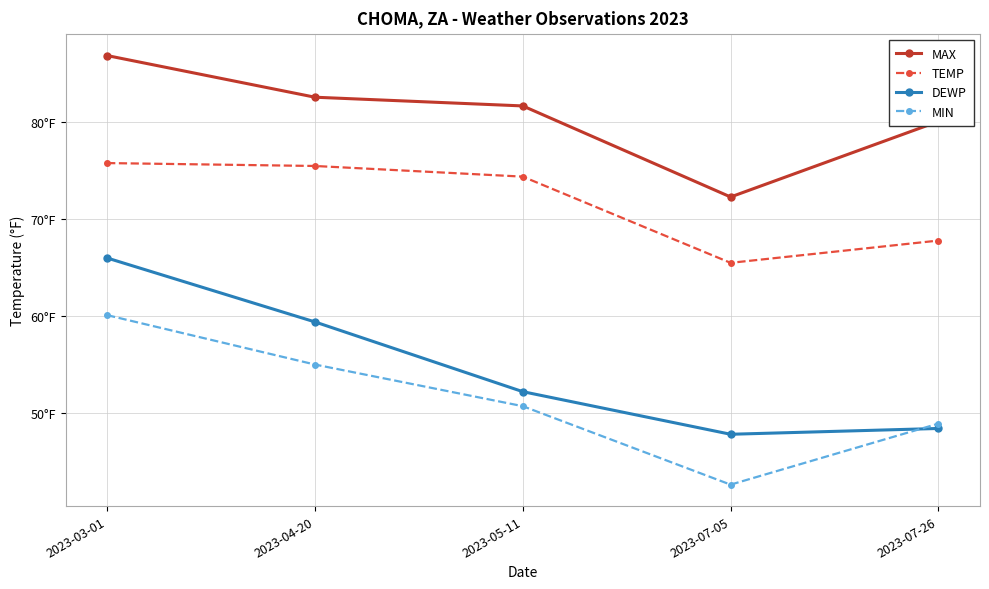

What are all the series names shown in the legend?

MAX, TEMP, DEWP, MIN